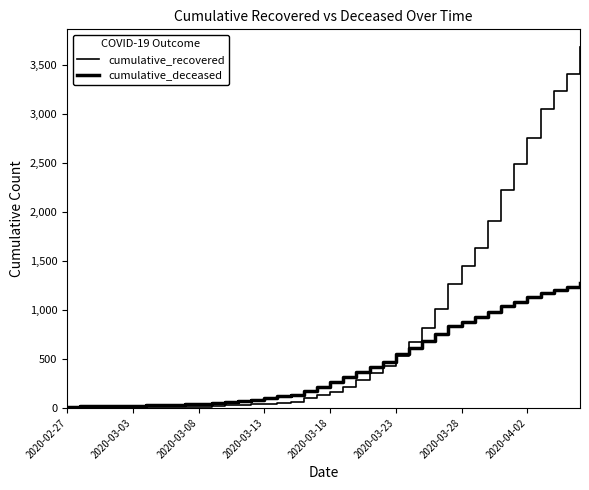

What is the maximum value shown in the chart?

3677